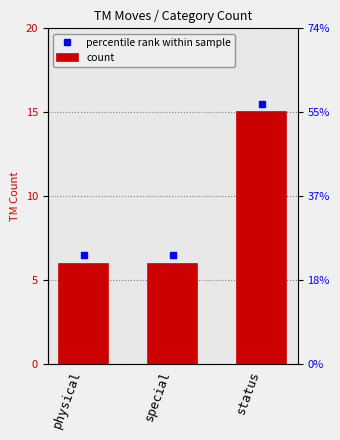

Rank the categories by value from highest to lowest.

status, physical, special